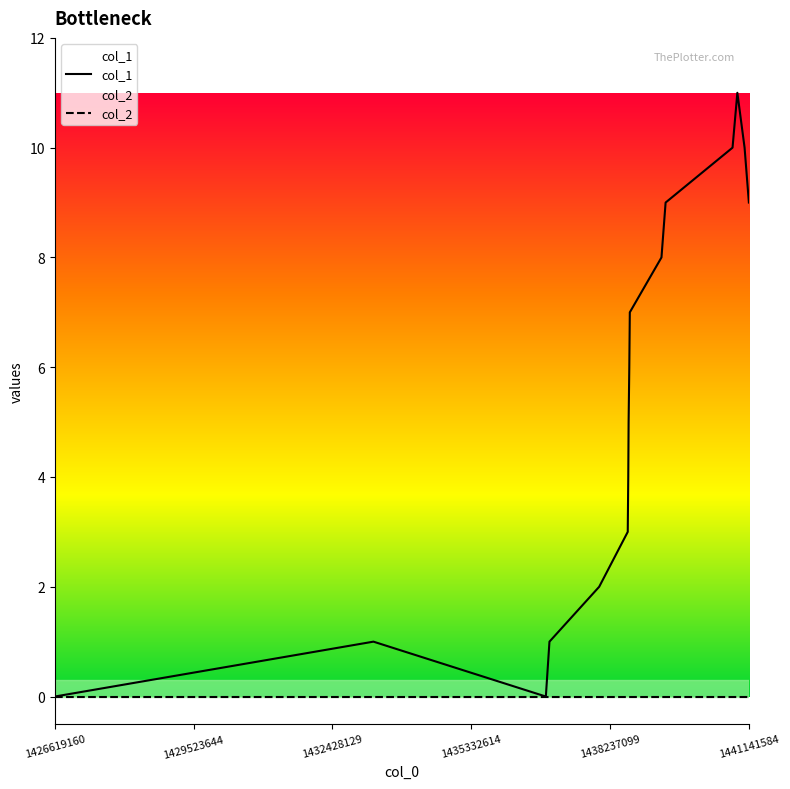

True or false: there are more than 0 points higher than both neighbors.

True